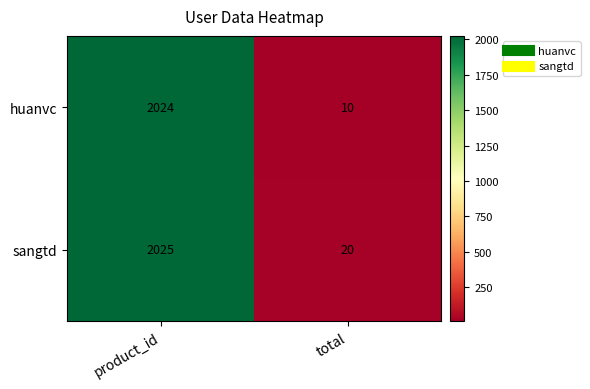

The huanvc series shows 5 at total. True or false?

False